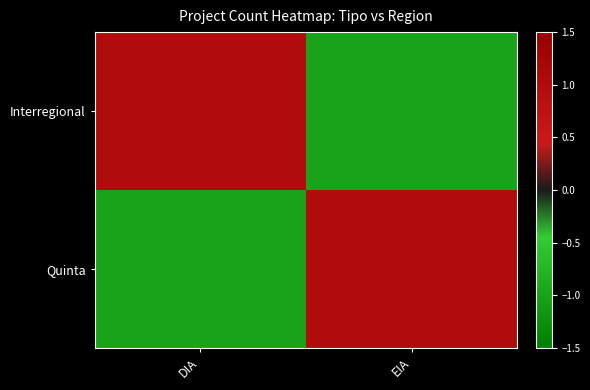

Between EIA and DIA, which is larger?

DIA